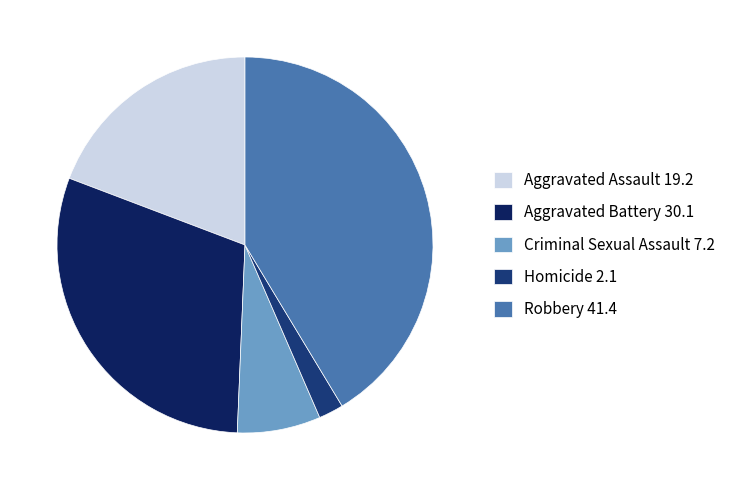

How many segments does this pie chart have?

5